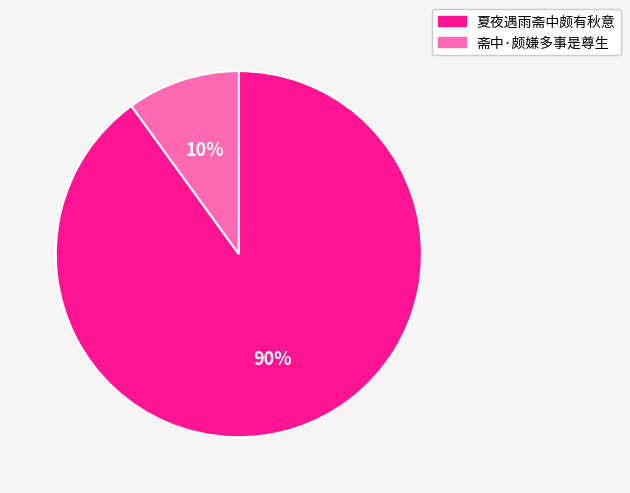

To the nearest percent, what percentage of the pie is 斋中·颇嫌多事是尊生?

10%